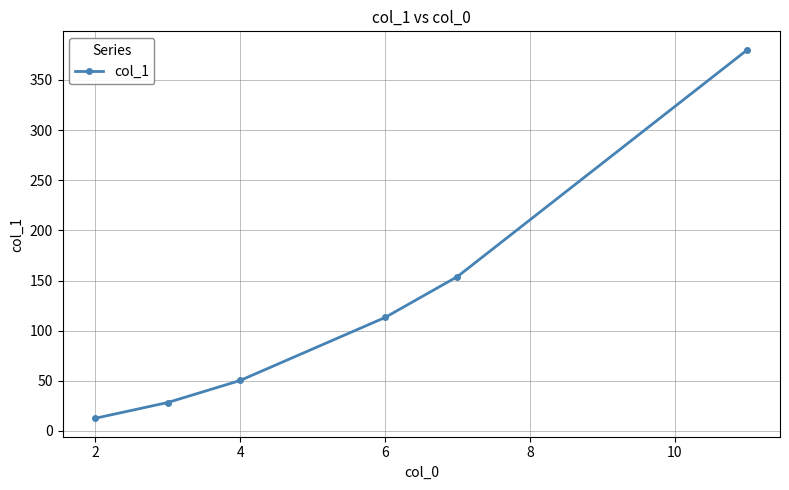

What is the maximum value shown in the chart?

380.1